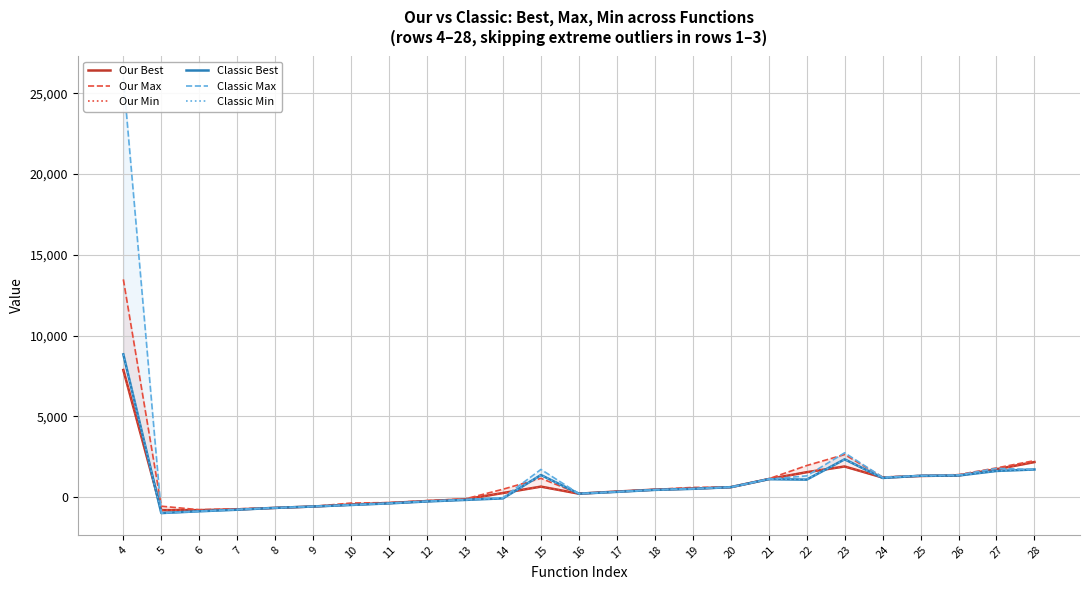

What is the maximum value shown in the chart?

25971.7